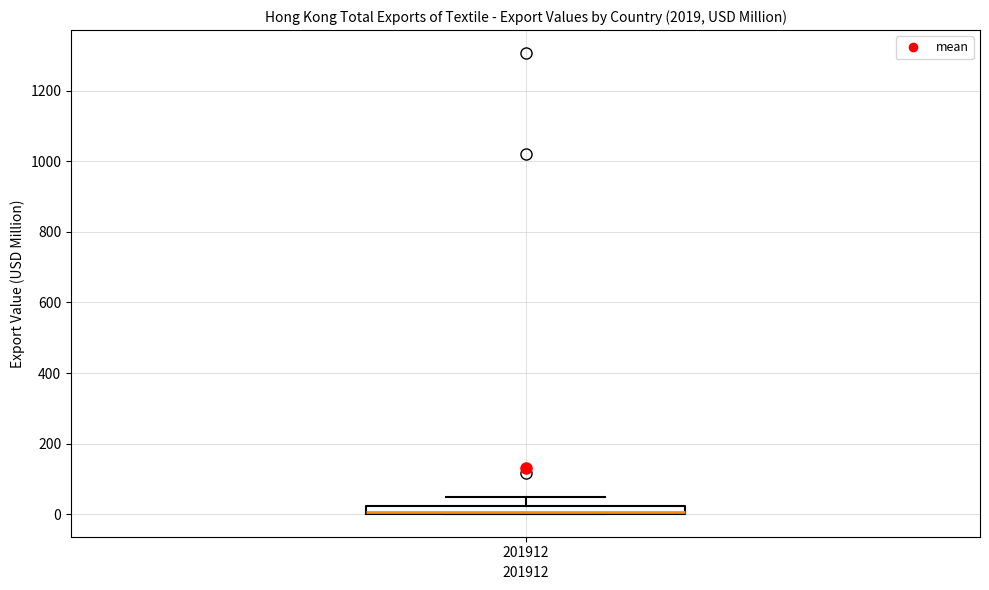

Where is the upper edge of the box at x = 201912 on the y-axis? The values are not printed on the chart, so give them approximately, as read against the axis.

20